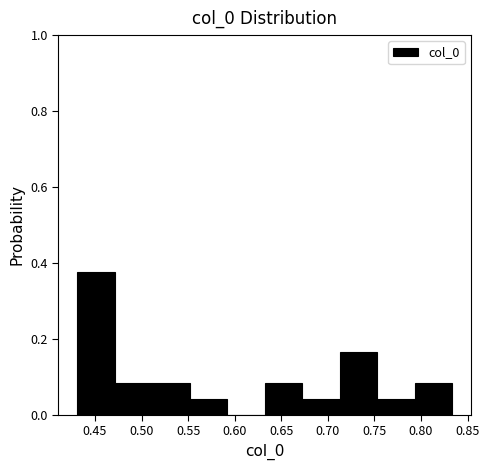

Which range on the x-axis has the tallest bar?

0.430 to 0.470